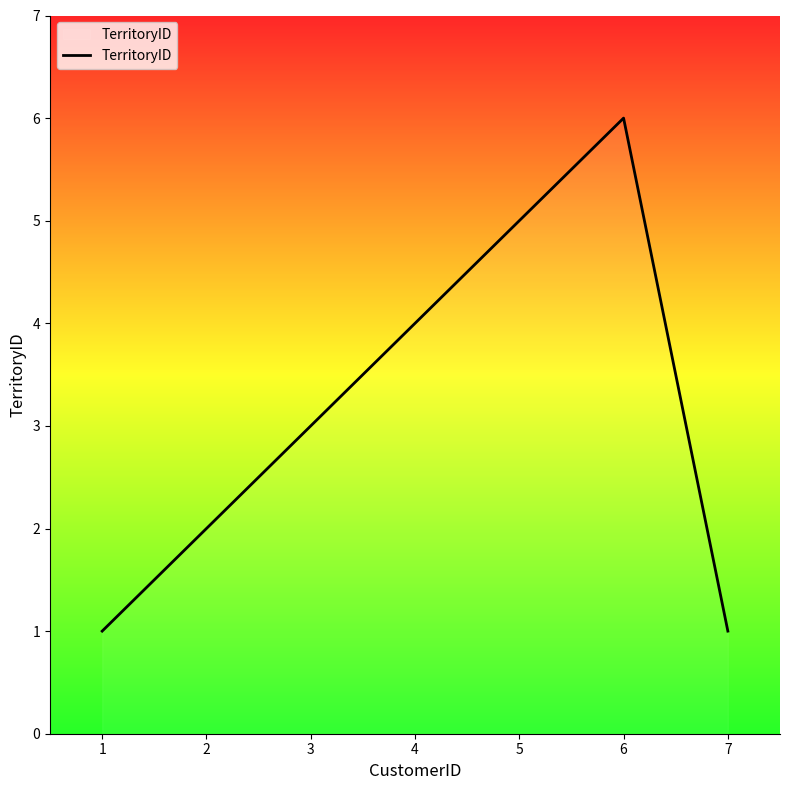

How many interior local peaks (higher than both neighbors) does the data have?

1